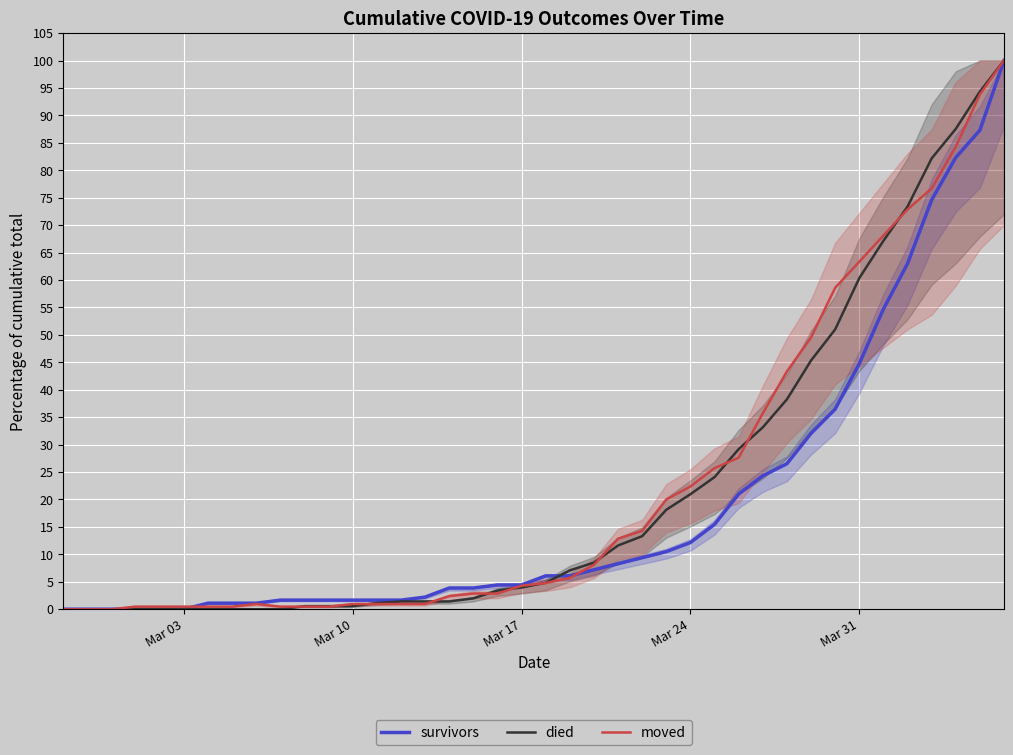

Rank the series at Mar 31 from highest to lowest value.

moved, died, survivors